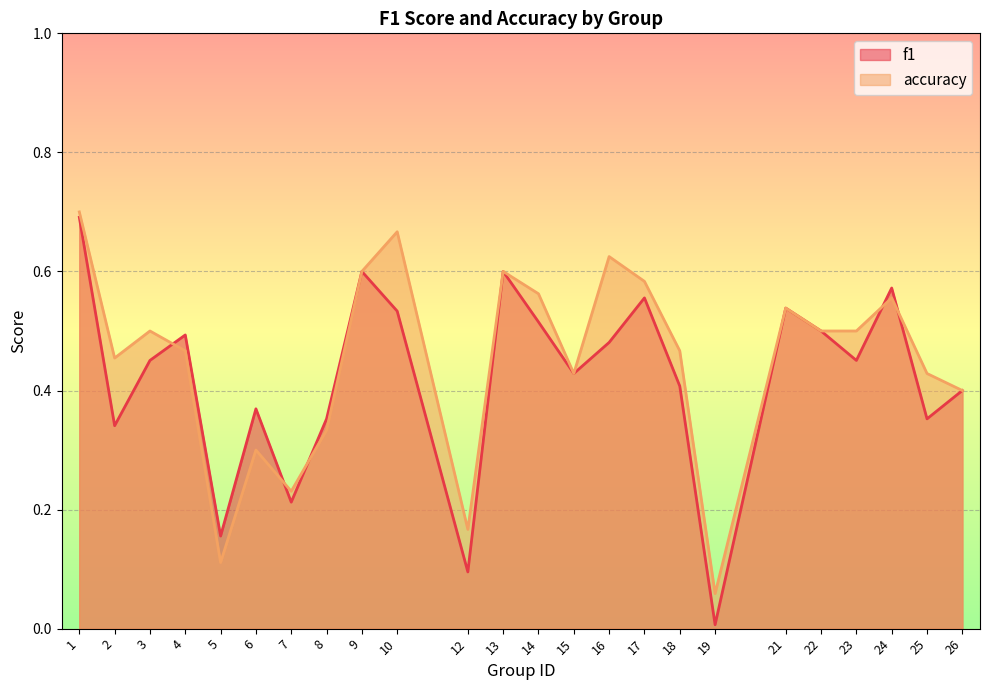

The value of f1 at 2 is 0.3. True or false?

True